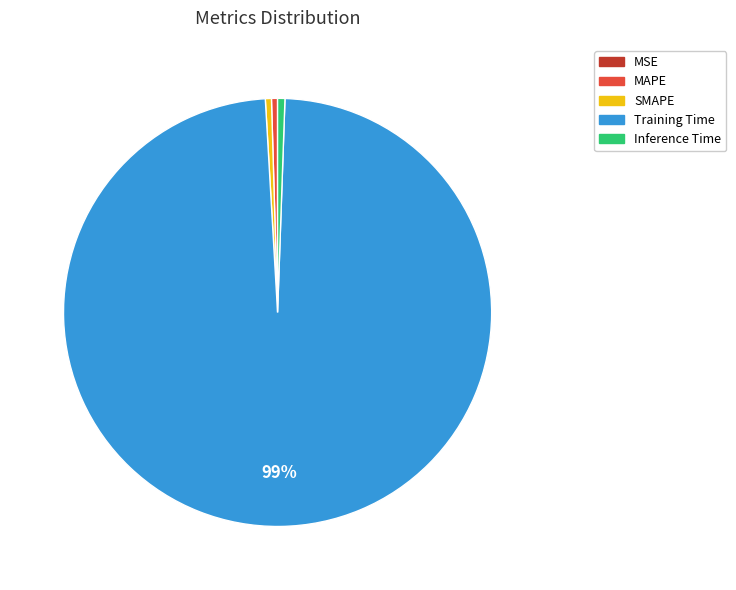

To the nearest percent, what is the combined percentage of MAPE and Training Time?

99%